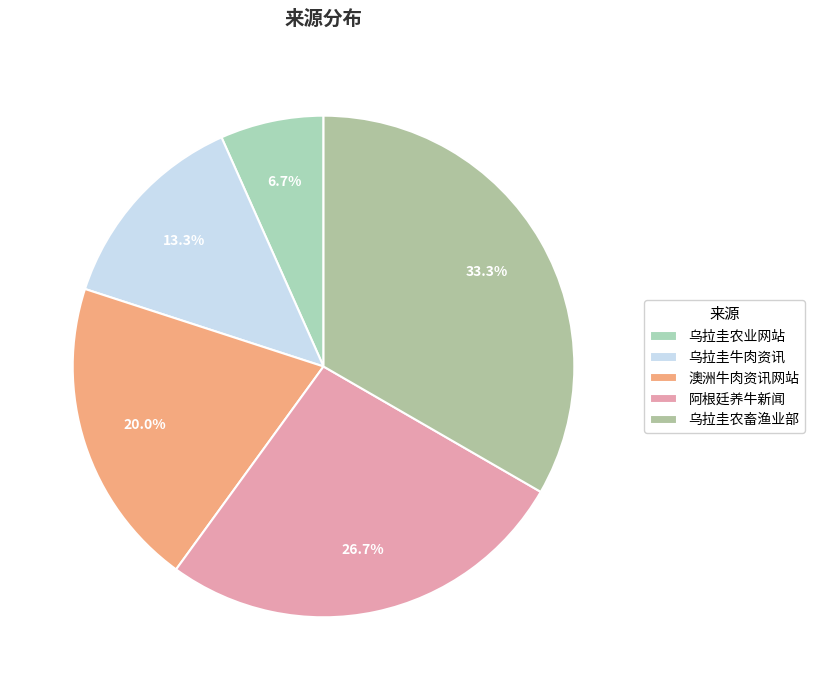

Which category has the biggest portion of the pie?

乌拉圭农畜渔业部